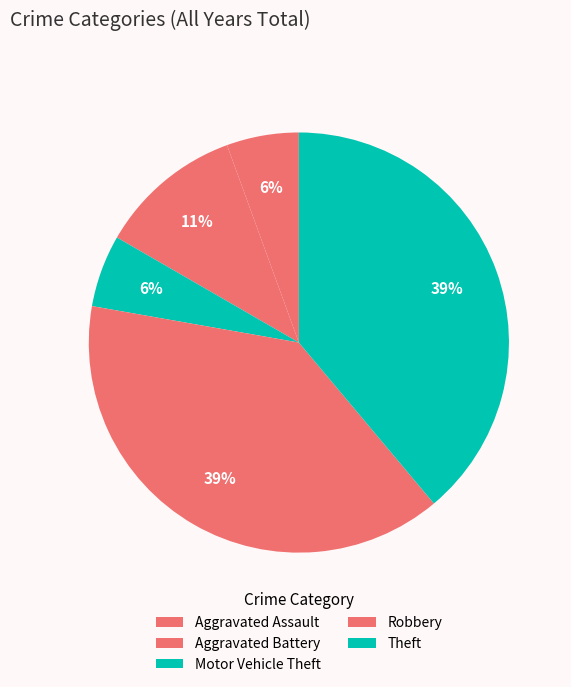

Approximately how many times larger is the value at Theft compared to Aggravated Battery?

3.5